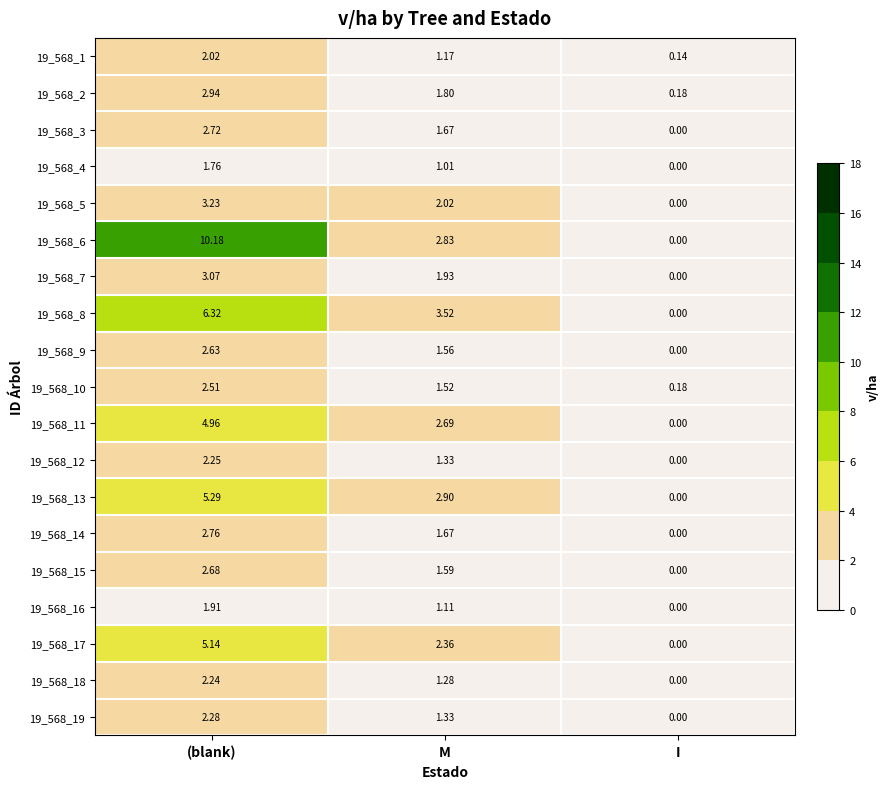

At which category does the chart reach its minimum across all series?

I